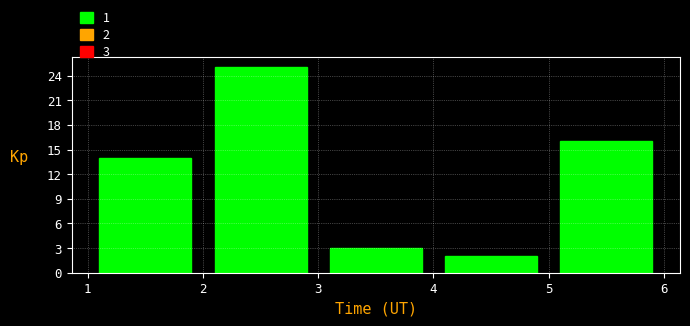

Over which range of the x-axis is the bar tallest?

2 to 3